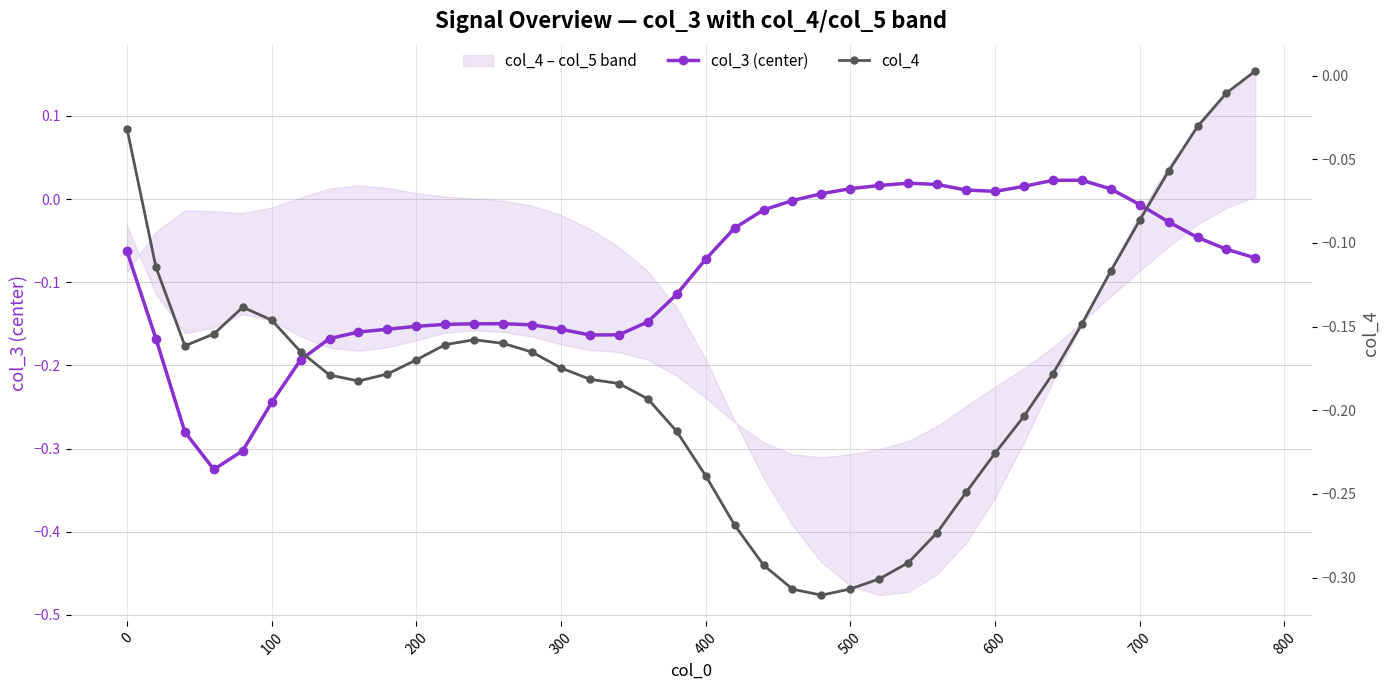

How many categories are shown in the chart?

40